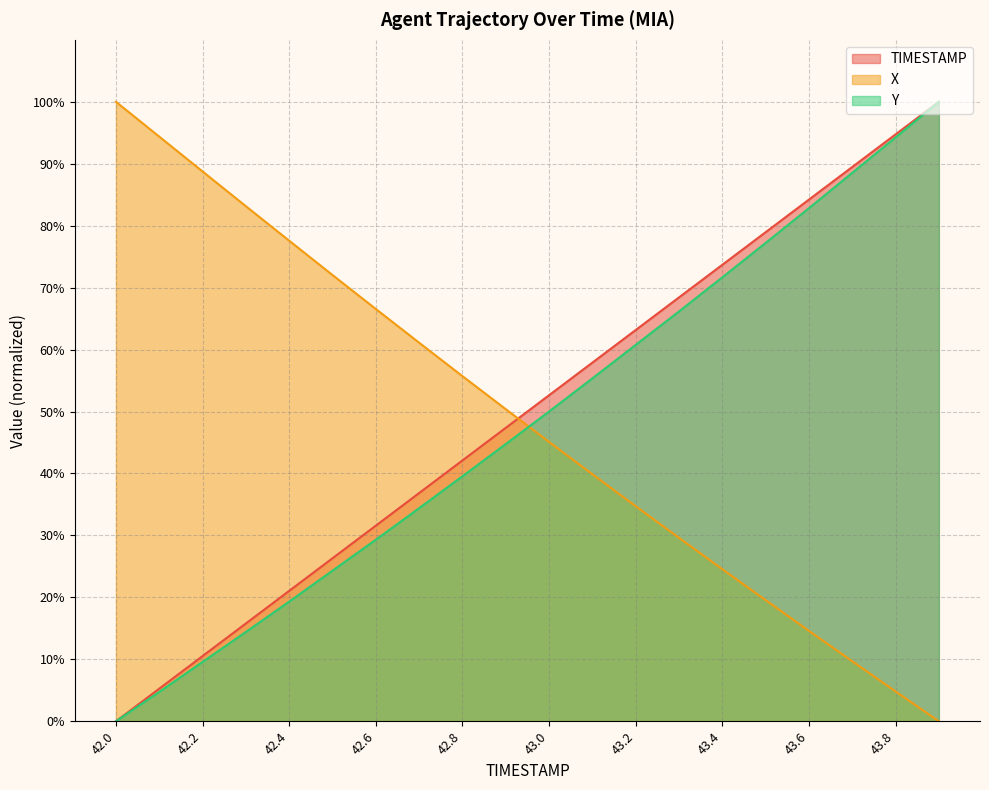

What is the difference between the maximum and minimum values in the Y series?

100.0